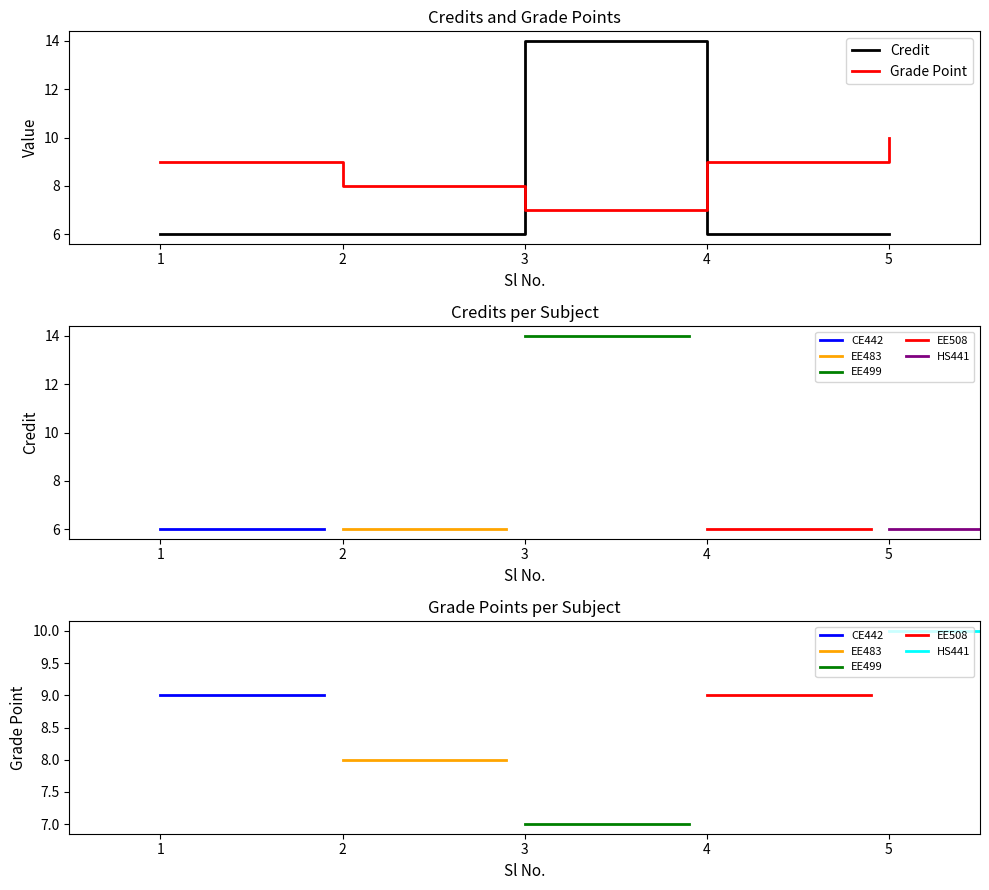

The value of Grade Point at 2 is 11. True or false?

False